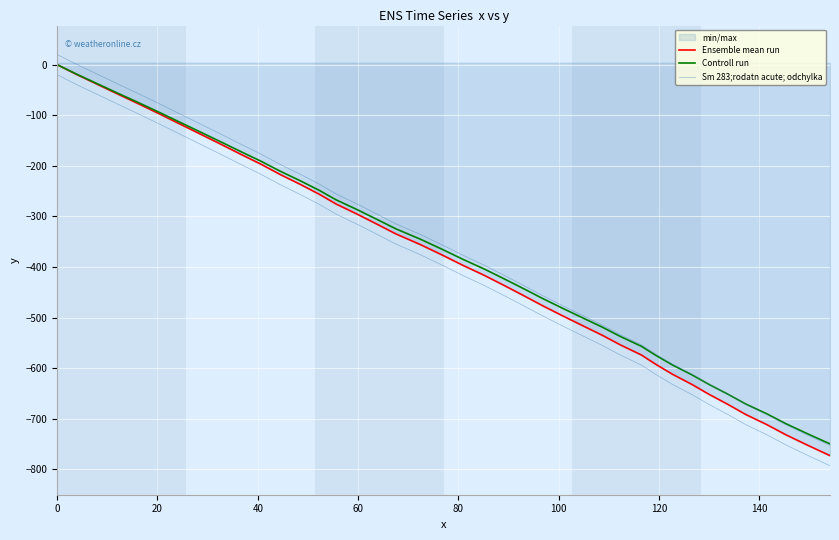

Rank the series by their average value, from lowest to highest.

Sm 283;rodatn acute; odchylka, Ensemble mean run, Controll run